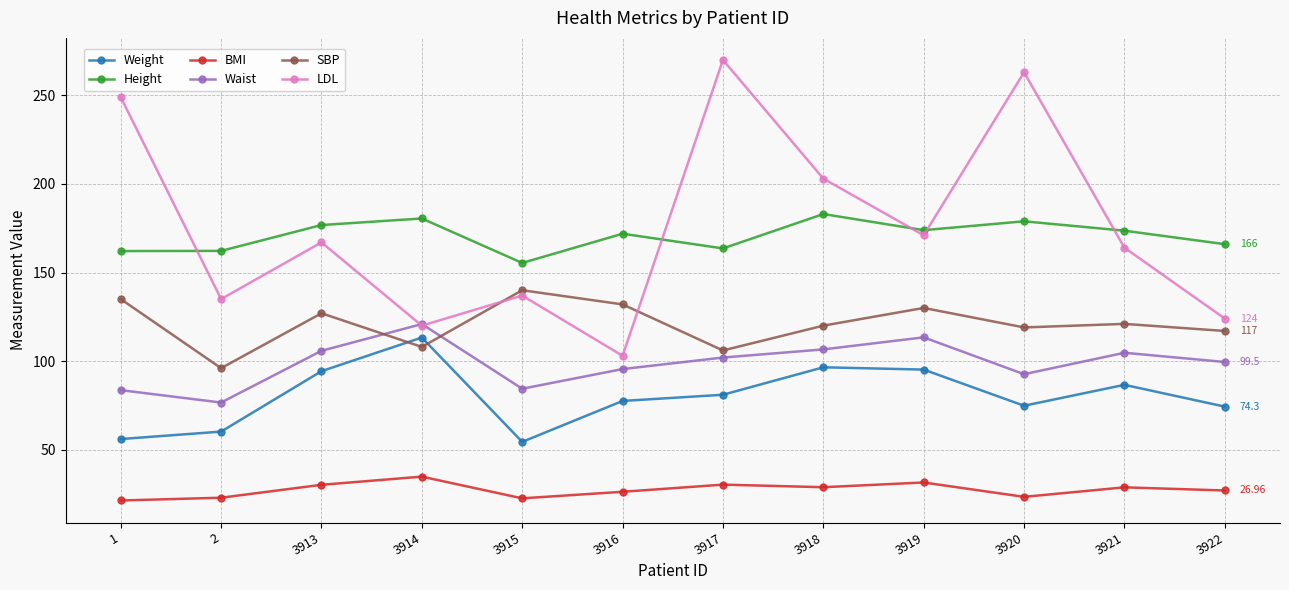

At which category does SBP reach its first local peak?

3913